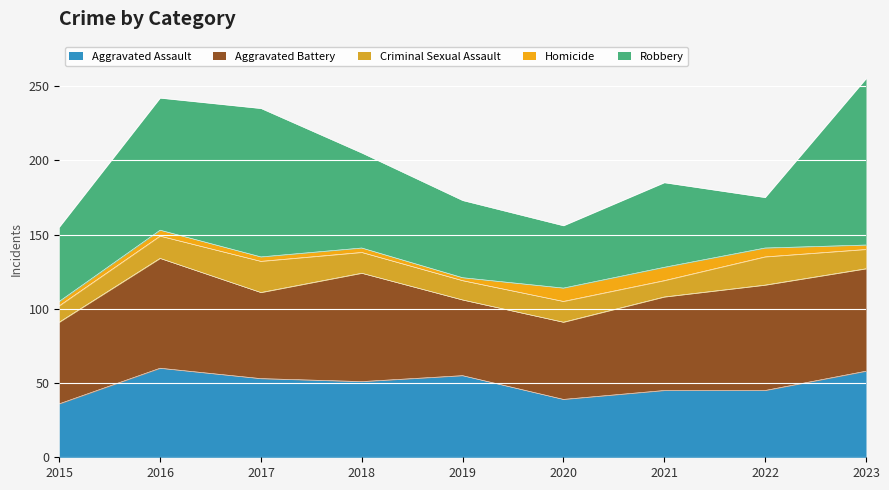

Rank the series by their maximum value, from highest to lowest.

Robbery, Aggravated Battery, Aggravated Assault, Criminal Sexual Assault, Homicide